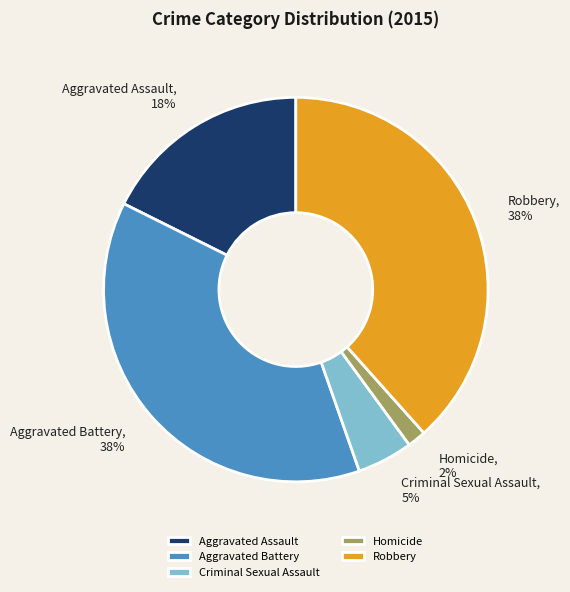

To the nearest percent, what percentage of the pie is Aggravated Battery?

38%